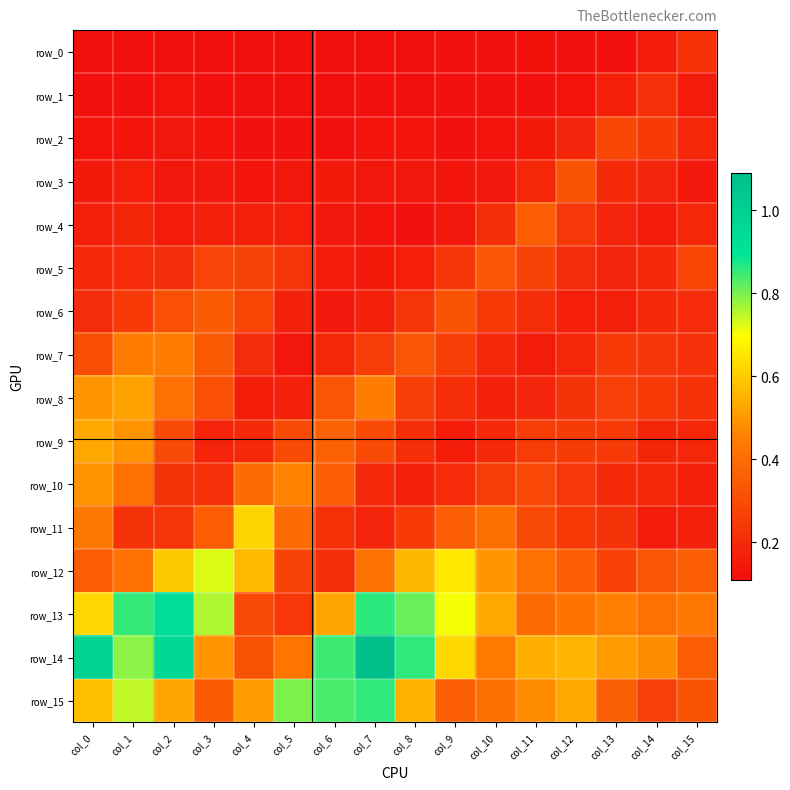

What is the maximum value shown in the chart?

1.1